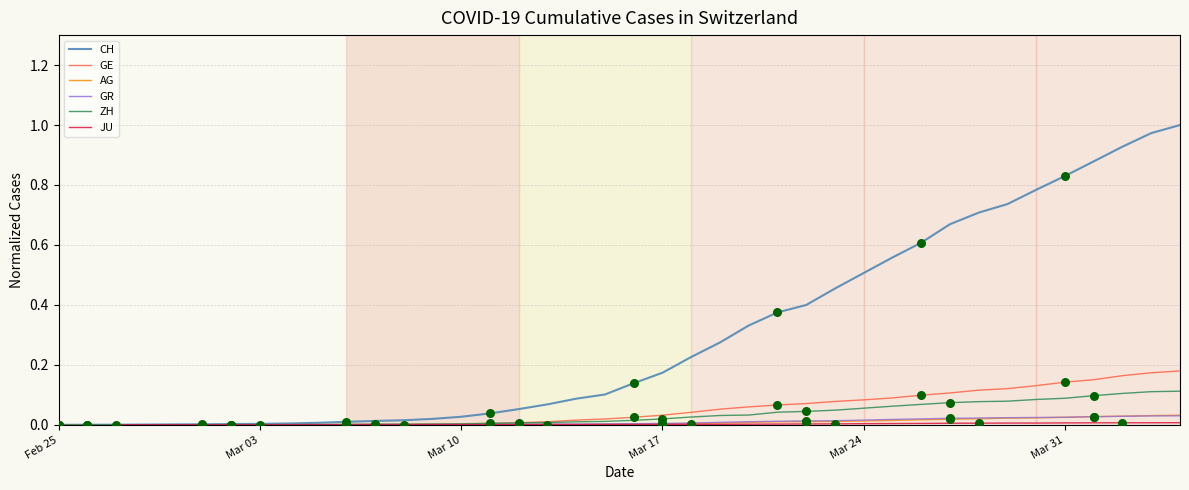

Which series has the largest total across all categories?

CH